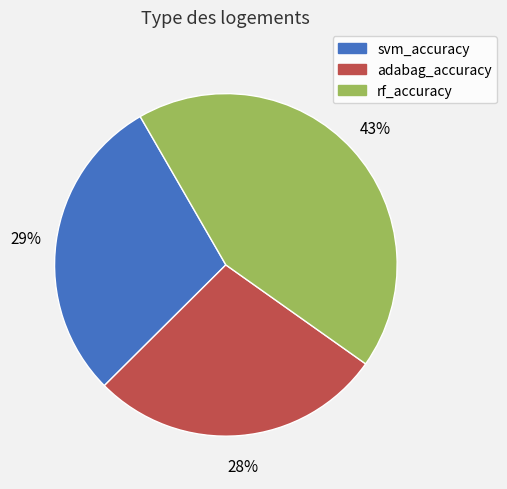

Rank the categories by value from lowest to highest.

adabag_accuracy, svm_accuracy, rf_accuracy